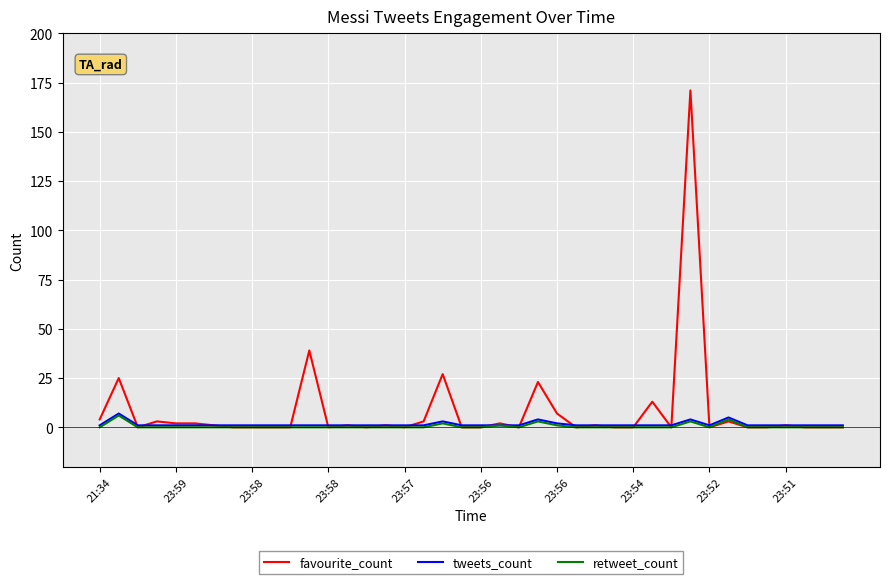

What is the highest value of the tweets_count series?

7